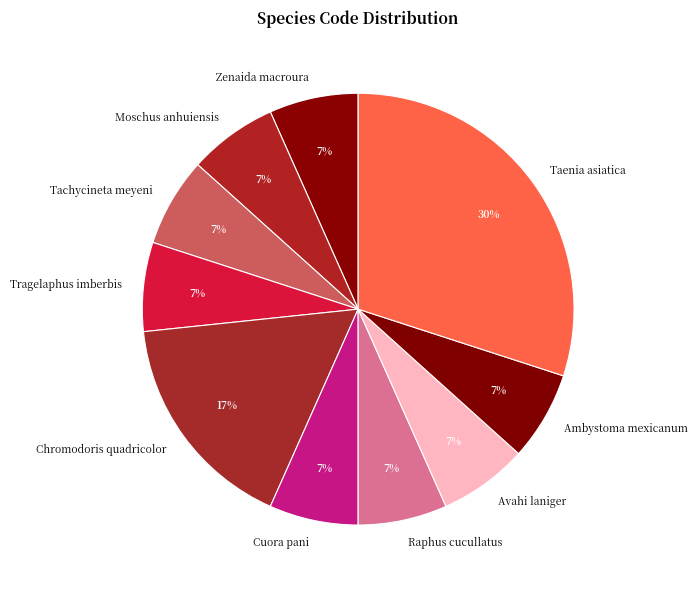

Is Ambystoma mexicanum the majority of the pie?

No